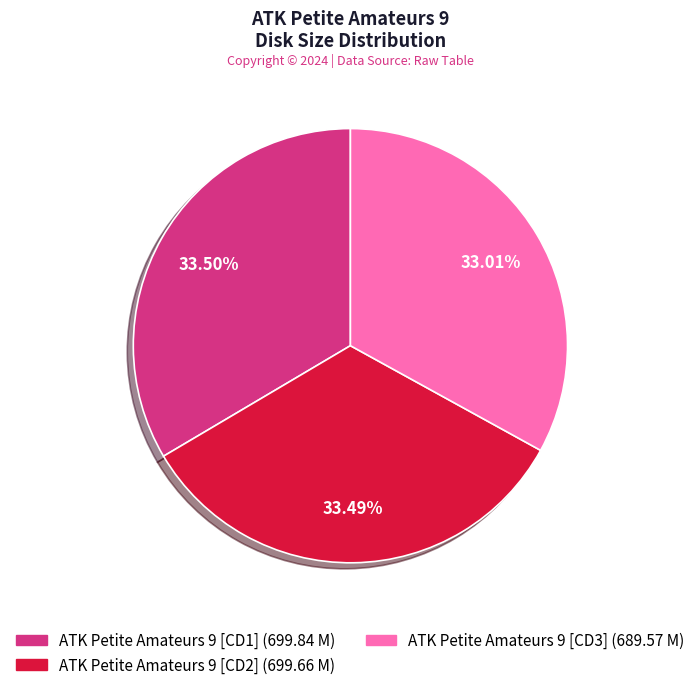

What is the ratio of the value at ATK Petite Amateurs 9 [CD2] (699.66 M) to the value at ATK Petite Amateurs 9 [CD1] (699.84 M)?

1.0